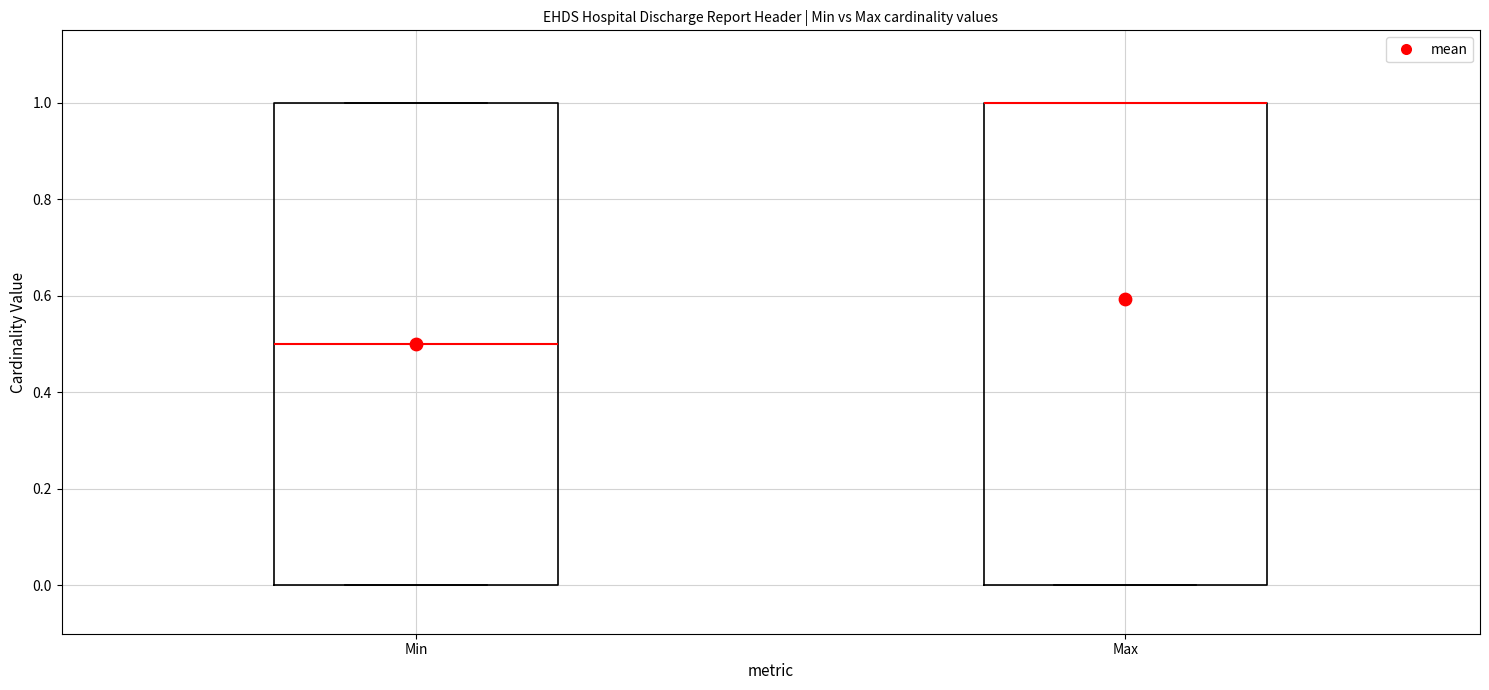

Reading left to right, read every box against the y-axis: the position of its median line, the range the box covers, and the ends of its whiskers. The values are not printed on the chart, so give them approximately, as read against the axis.

Min: median 0.5, box 0.0 to 1.0, whiskers 0.0 to 1.0
Max: median 1.0 (drawn on the box's upper edge), box 0.0 to 1.0, whiskers 0.0 to 1.0